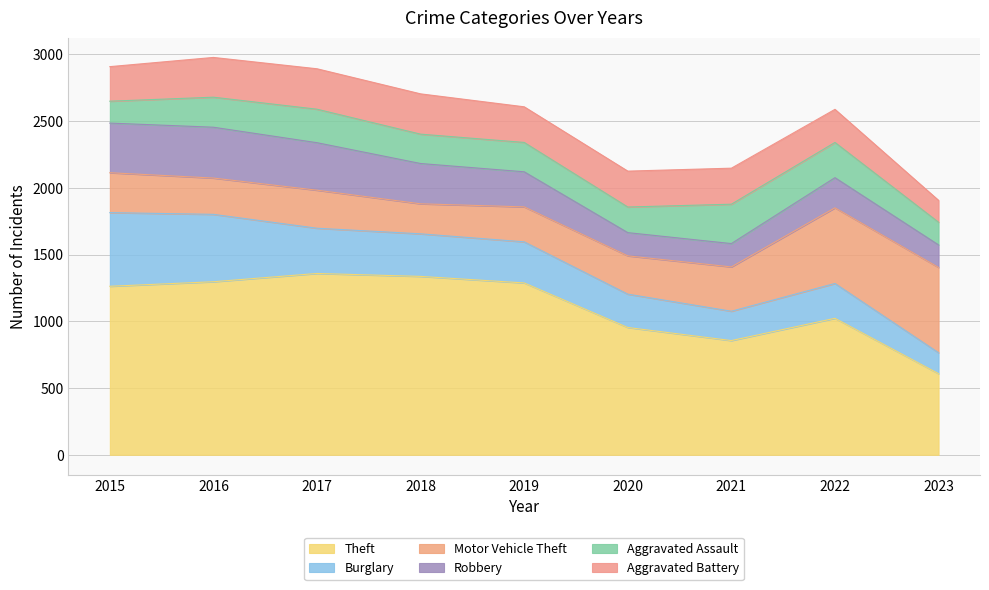

How many intersections are there between Motor Vehicle Theft and Theft?

1